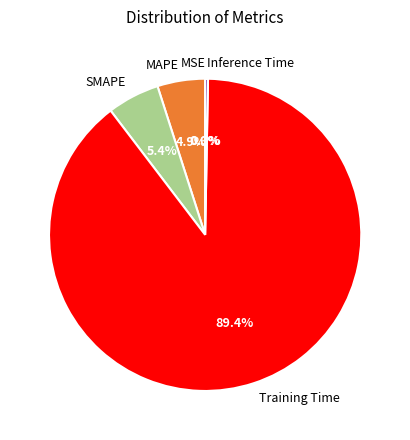

Does Training Time represent more than half of the total?

Yes